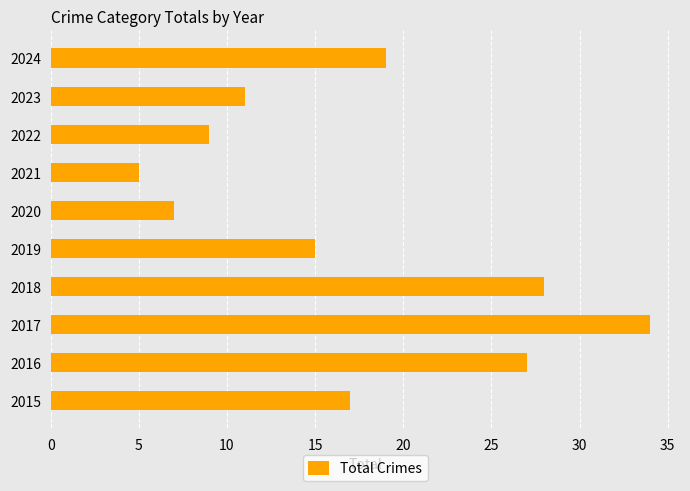

Which has a higher value, 2016 or 2017?

2017